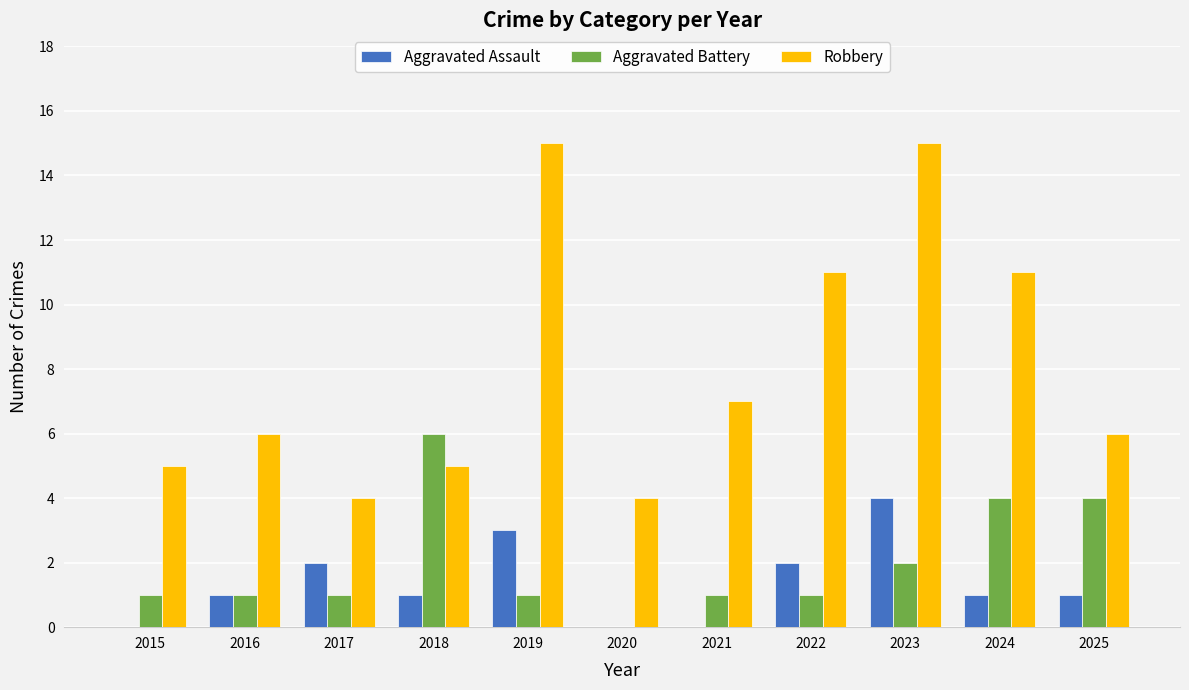

Which series changed the most between 2016 and 2022?

Robbery